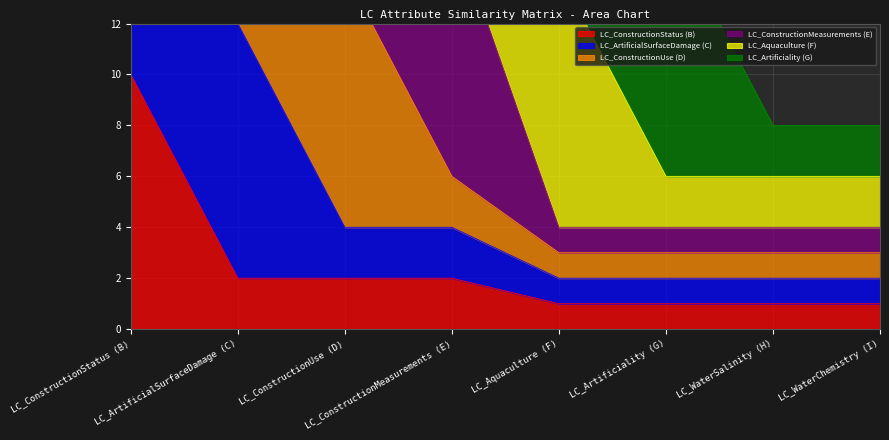

Is it true that LC_ConstructionUse (D) equals 1 at LC_Artificiality (G)?

True